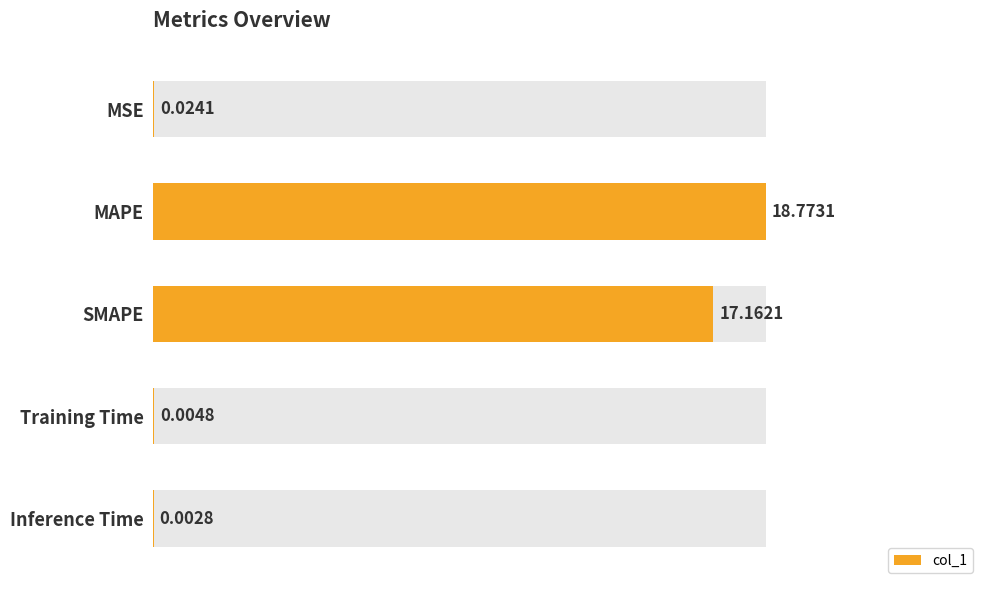

What is the greatest value displayed?

1.0